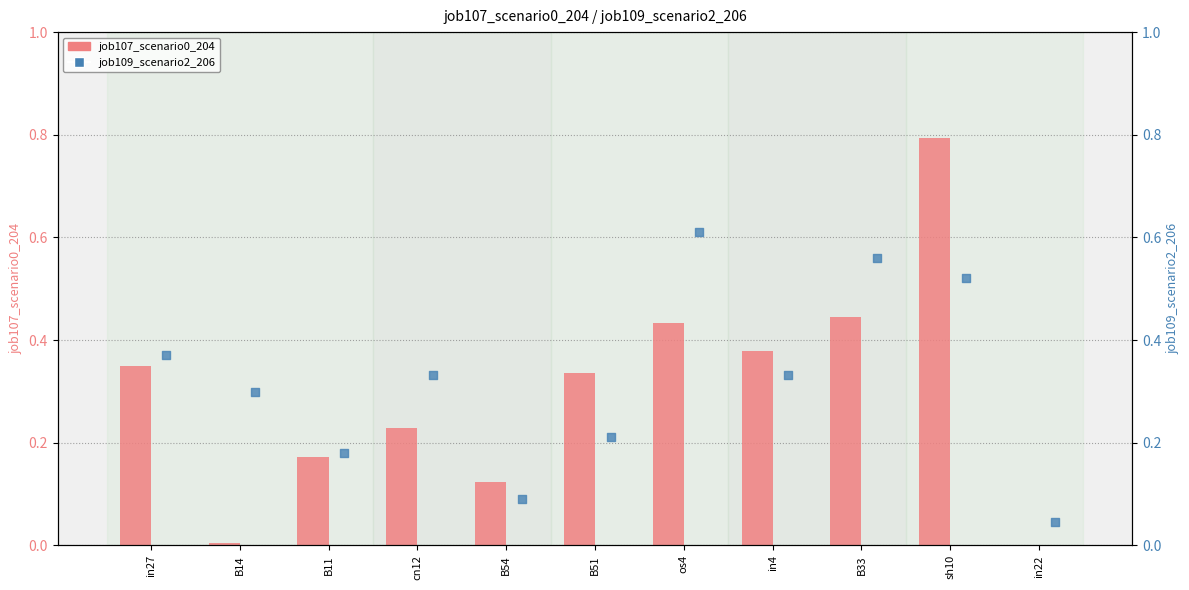

Which series contains the lowest Y value?

job107_scenario0_204